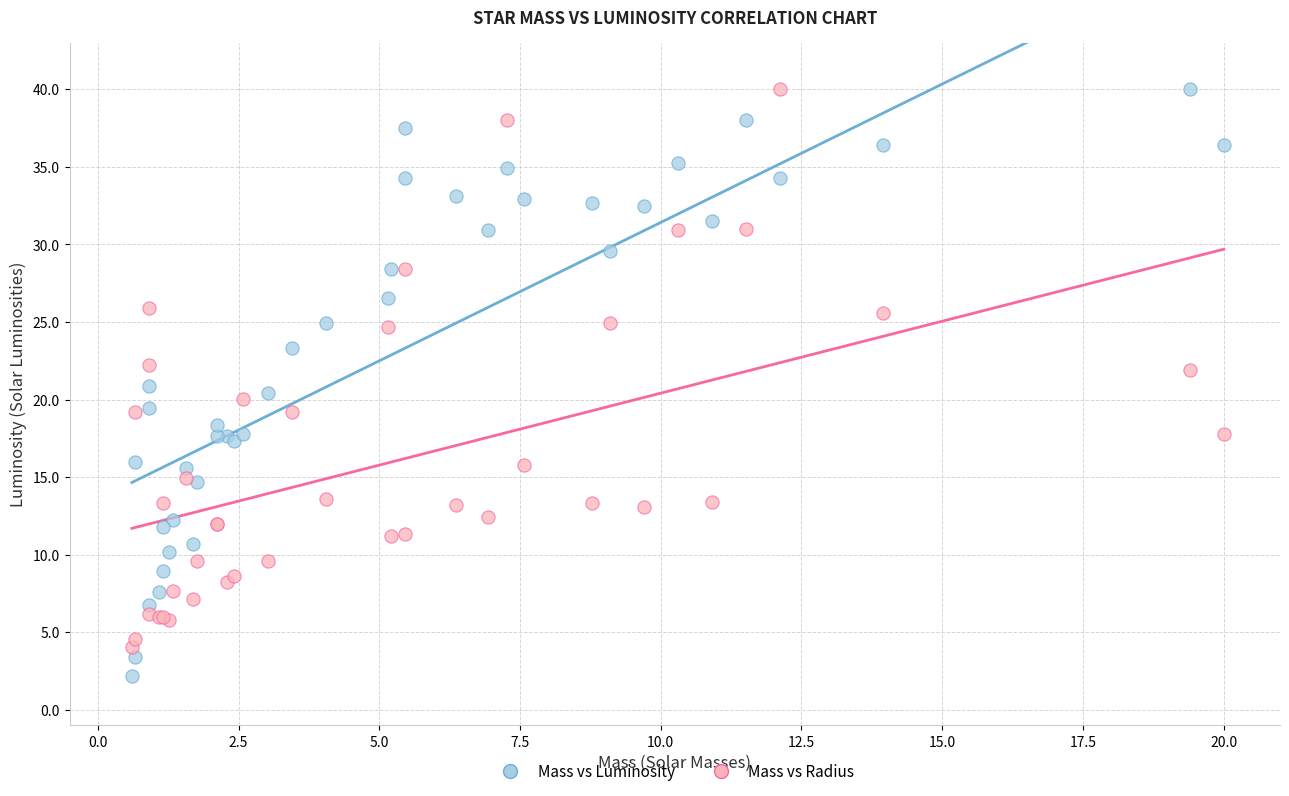

Which series has the widest spread of Y values?

Mass vs Luminosity